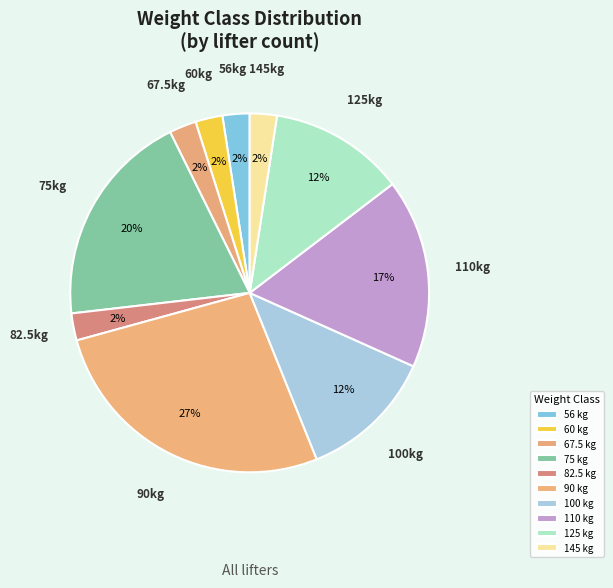

Which slice is the smallest?

60